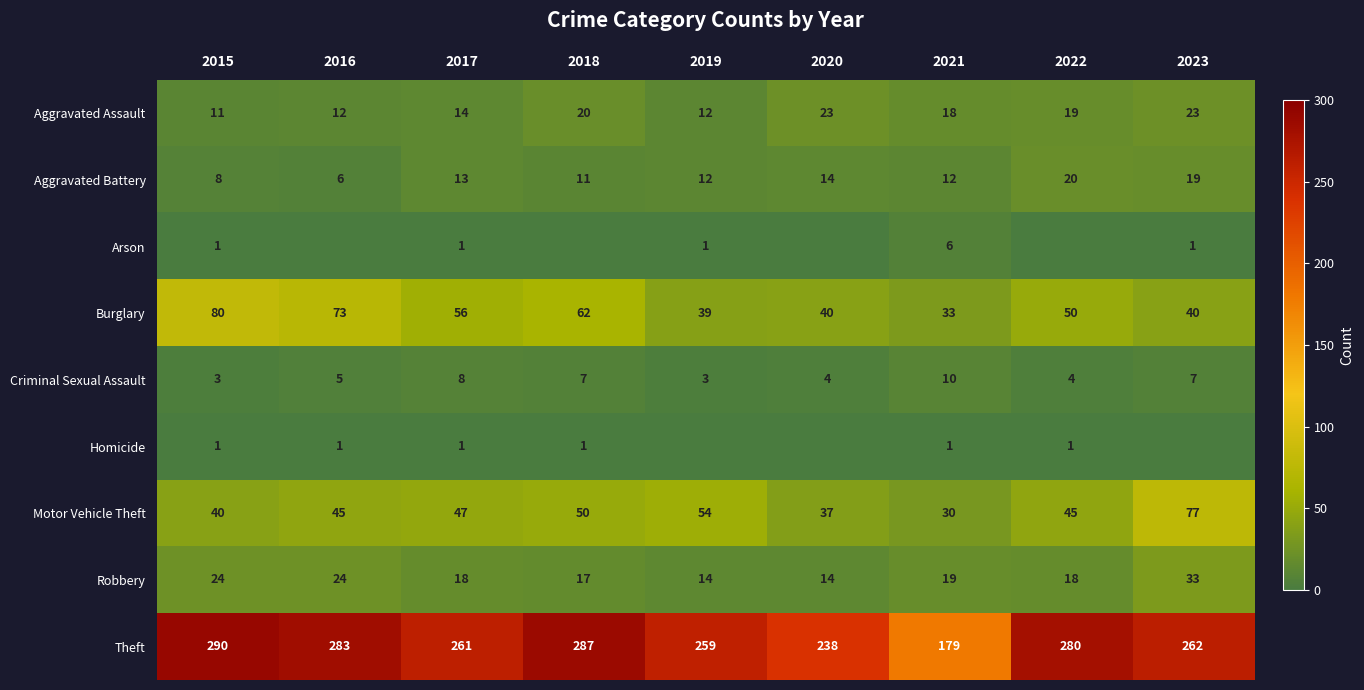

Which has a higher value, 2021 or 2020?

2020